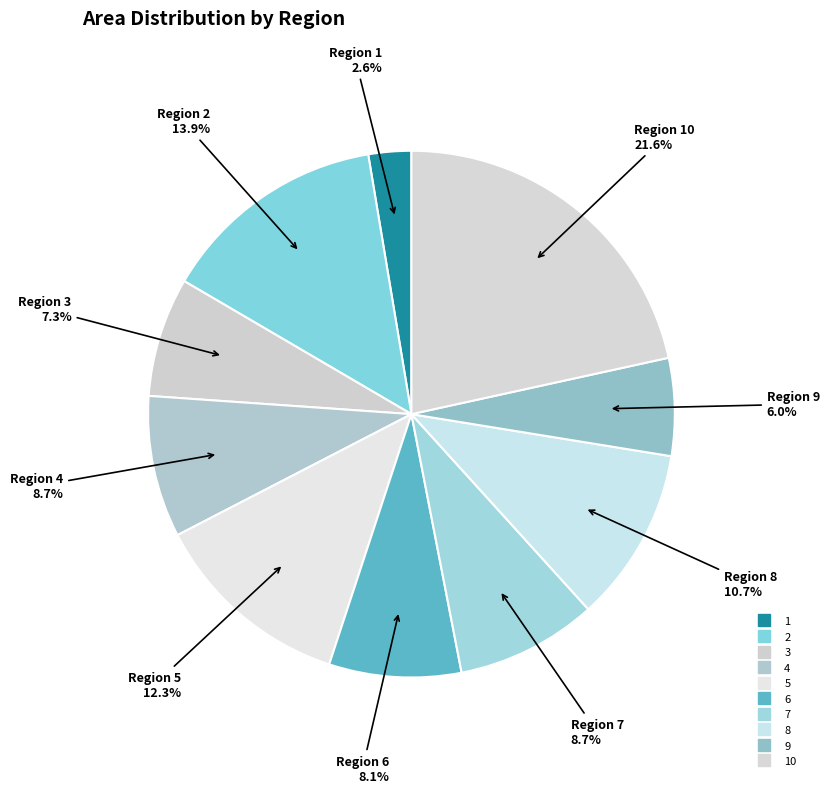

How many slices are in this pie chart?

10